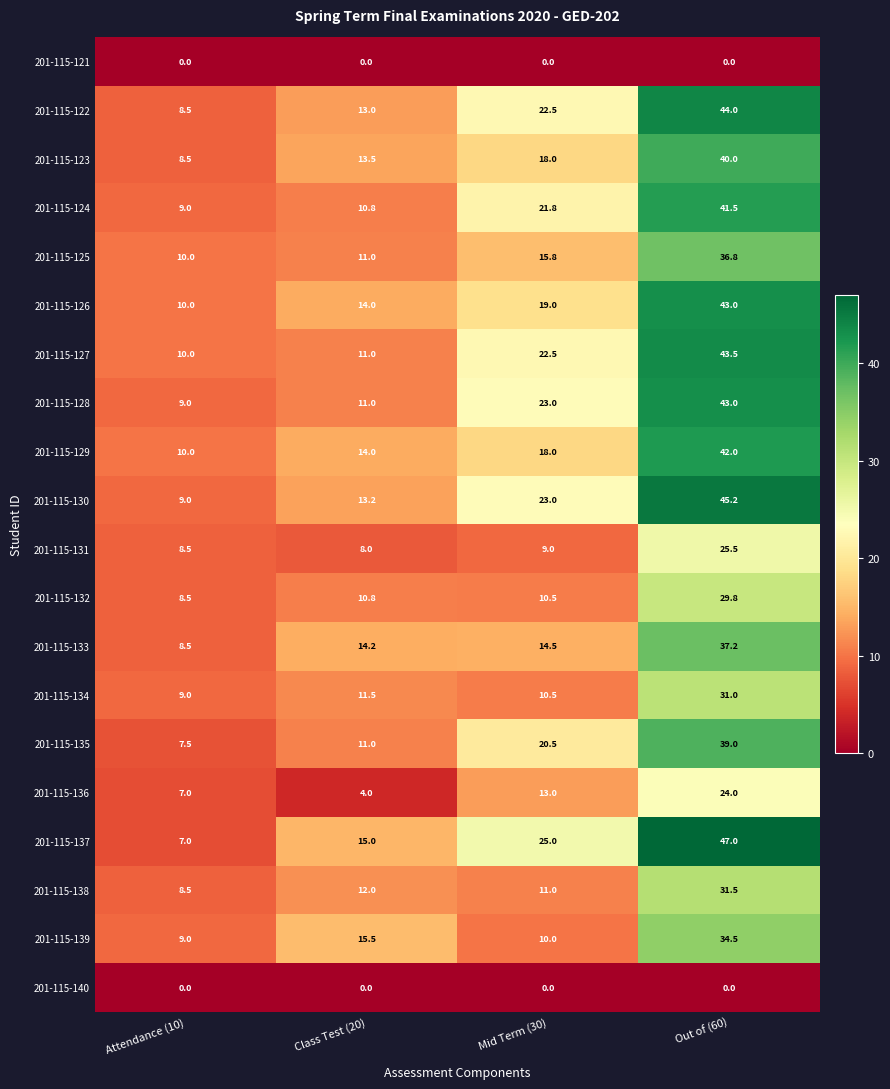

How many series are shown in this chart?

20